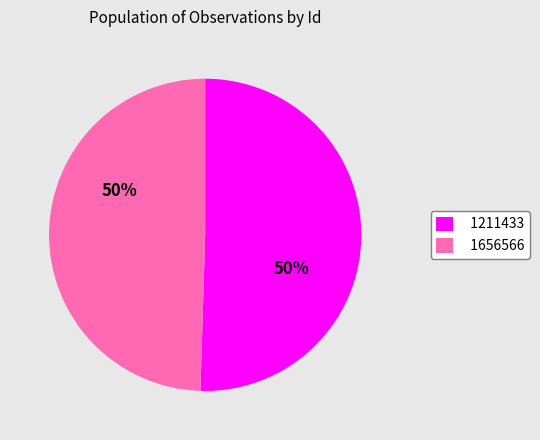

Is it true that 1211433 is 60% of the pie?

False